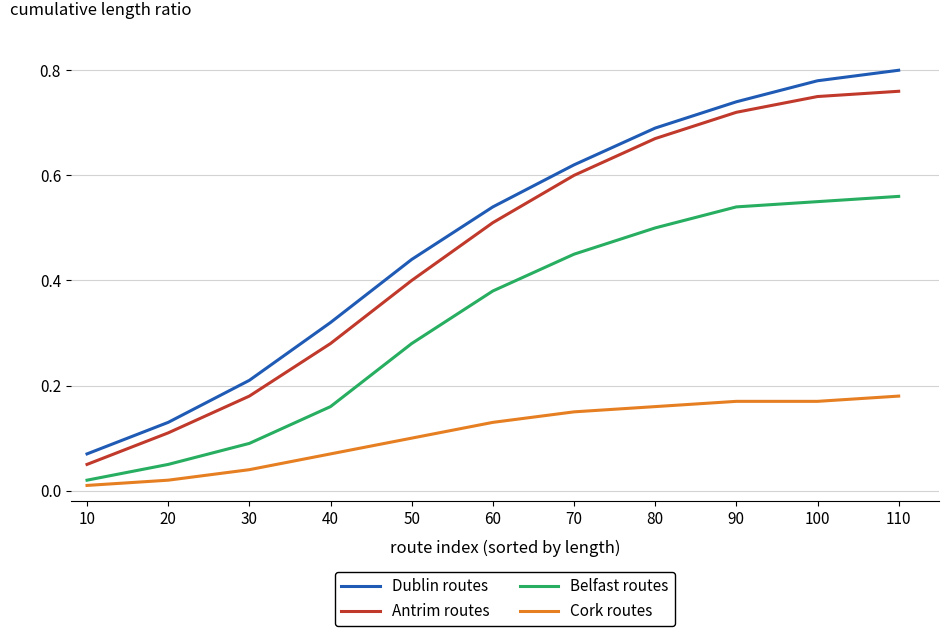

Does the chart have visible grid lines?

Yes